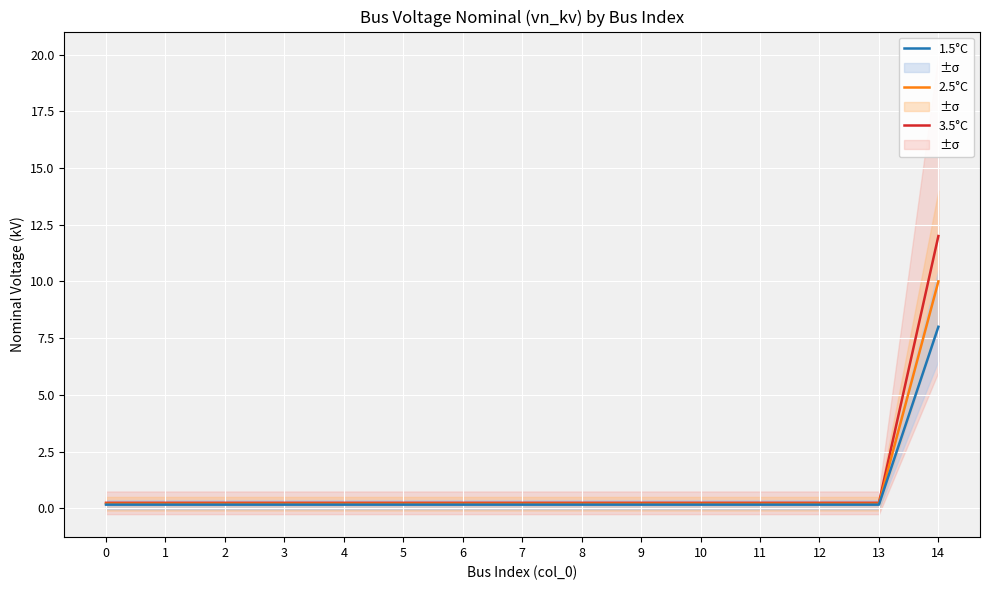

What is the difference between the highest and lowest values at 12?

0.1